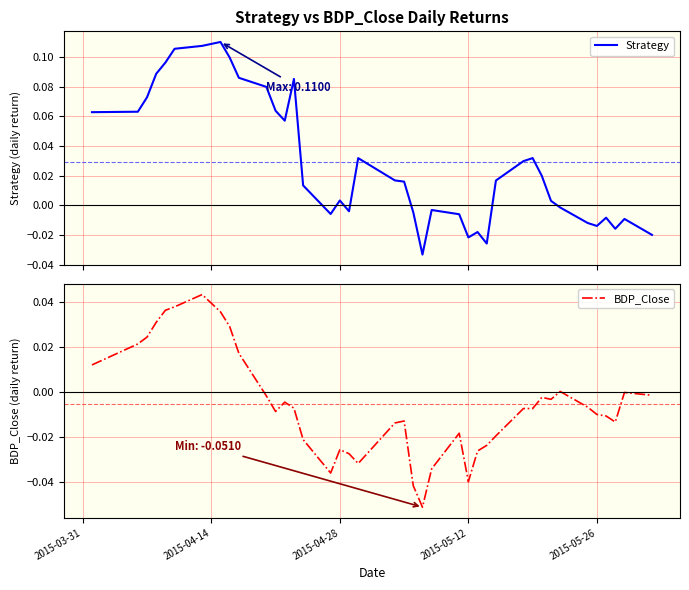

True or false: Strategy and BDP_Close cross at least once.

True